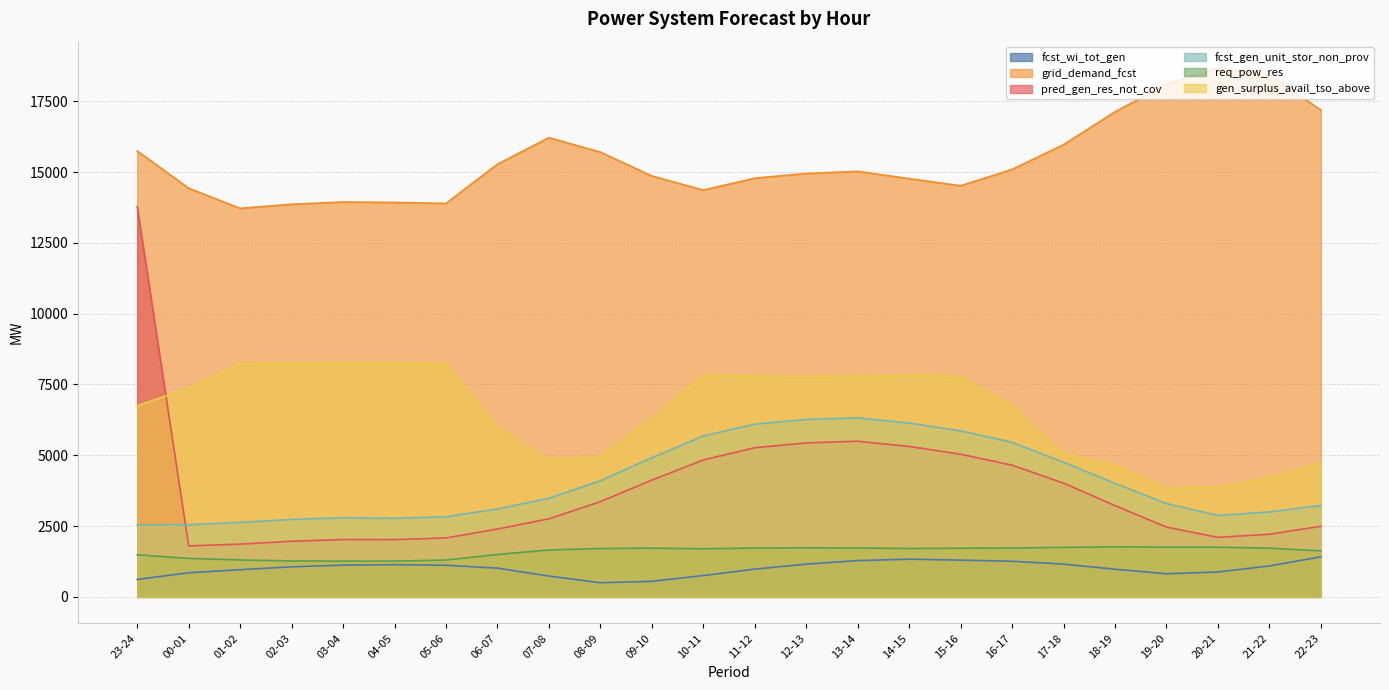

At which label does fcst_gen_unit_stor_non_prov first exceed 3482?

08-09